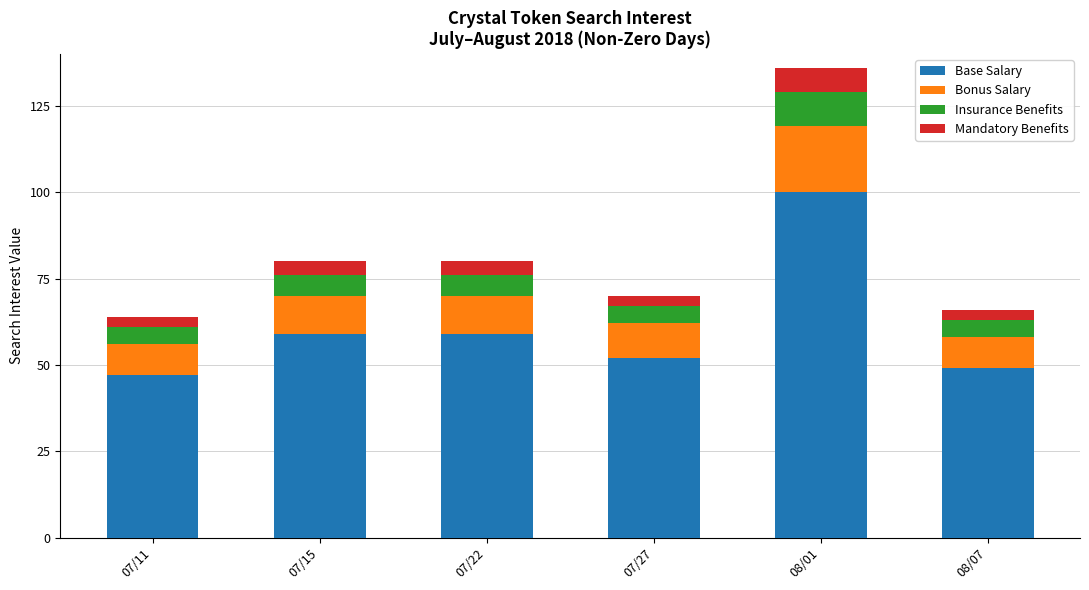

How many categories are shown in the chart?

6